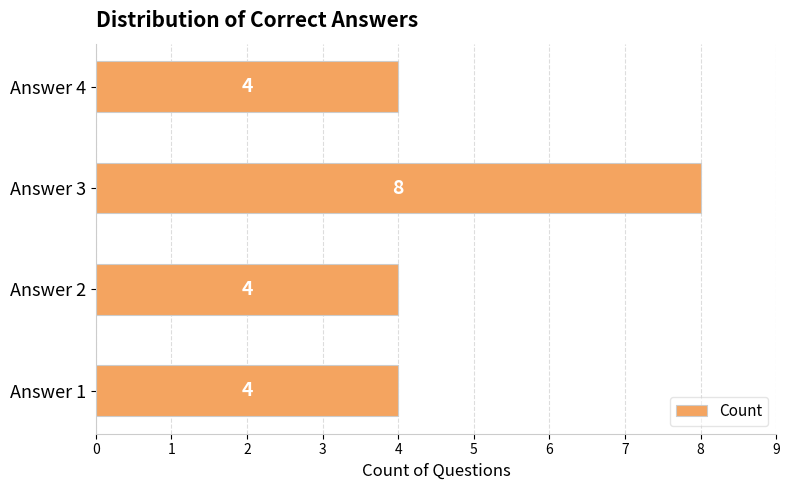

Is it true that the value at Answer 1 is 4?

True